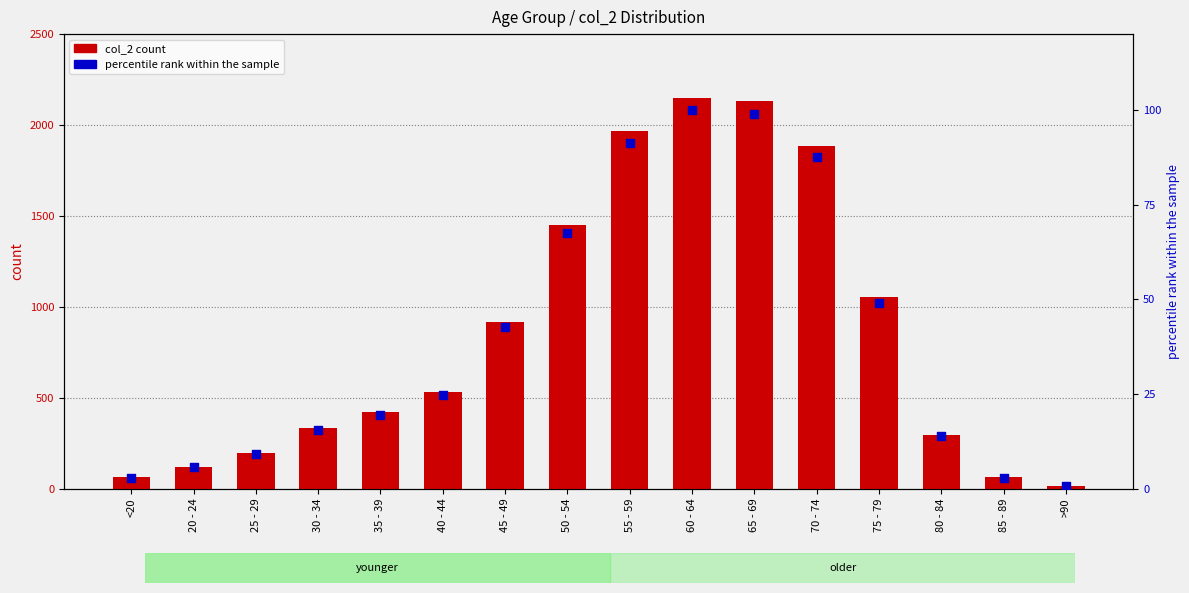

Which series contains the lowest Y value?

percentile rank within the sample